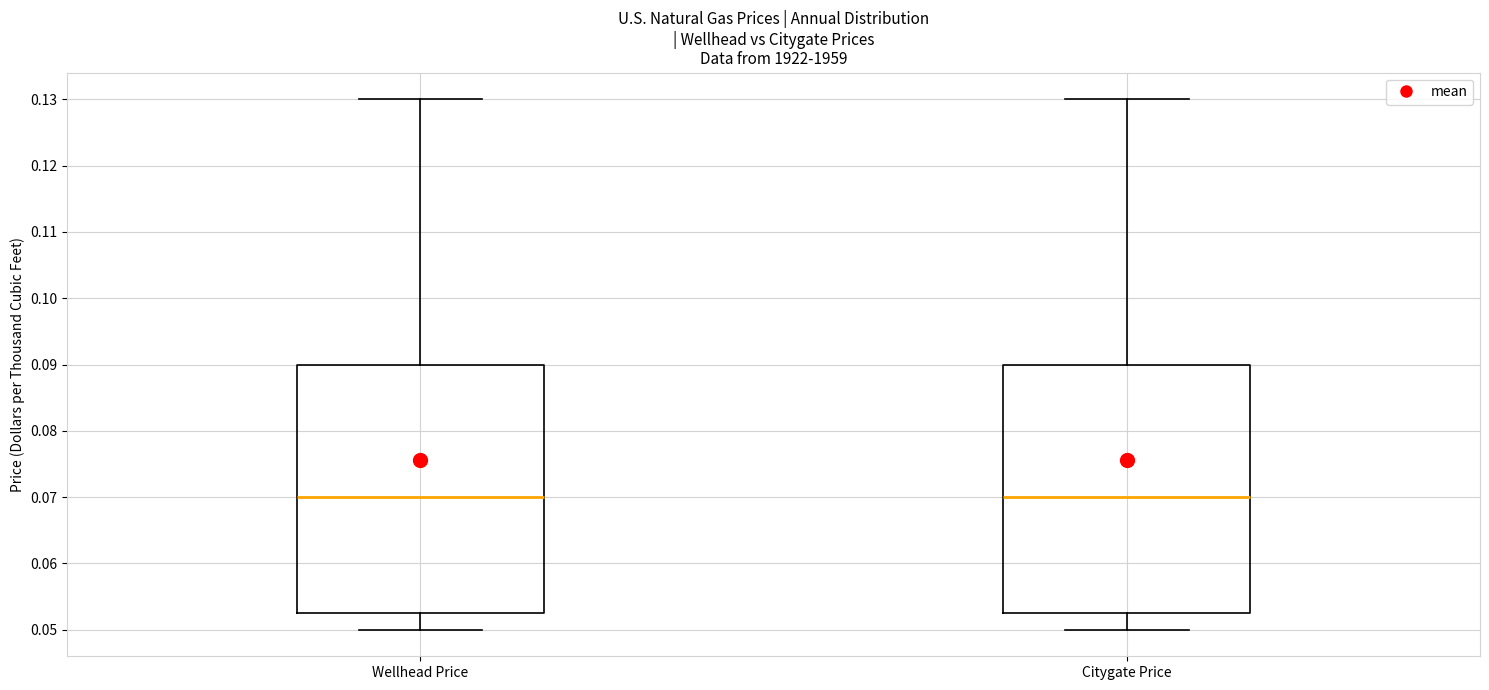

Reading left to right, transcribe this box plot: for each box, give where its median line is, the range the box spans, and where its two whiskers end, as read against the y-axis. The values are not printed on the chart, so give them approximately, as read against the axis.

Wellhead Price: median 0.070, box 0.053 to 0.090, whiskers 0.050 to 0.130
Citygate Price: median 0.070, box 0.053 to 0.090, whiskers 0.050 to 0.130